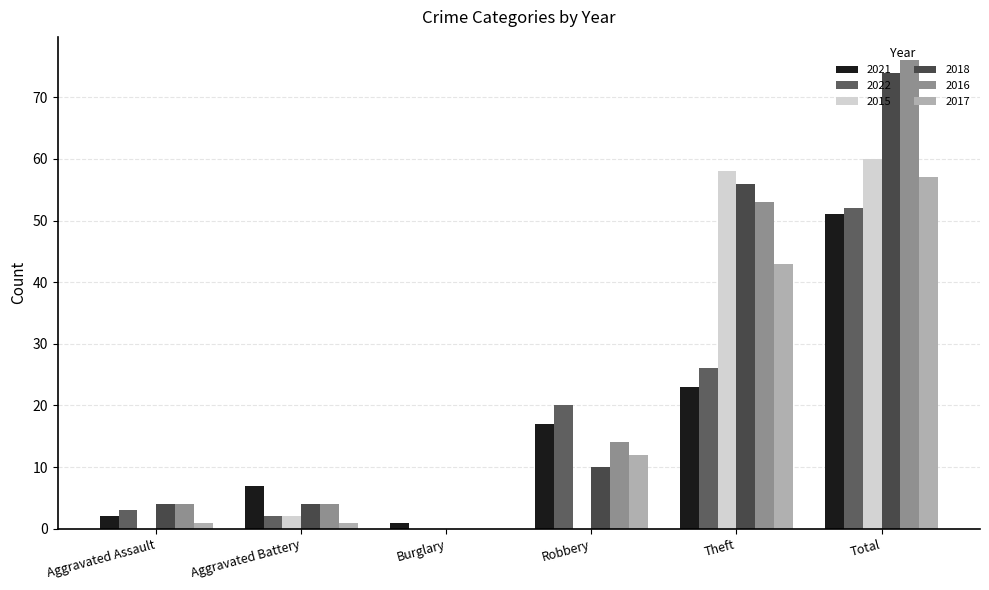

What are all the series names shown in the legend?

2021, 2022, 2015, 2018, 2016, 2017